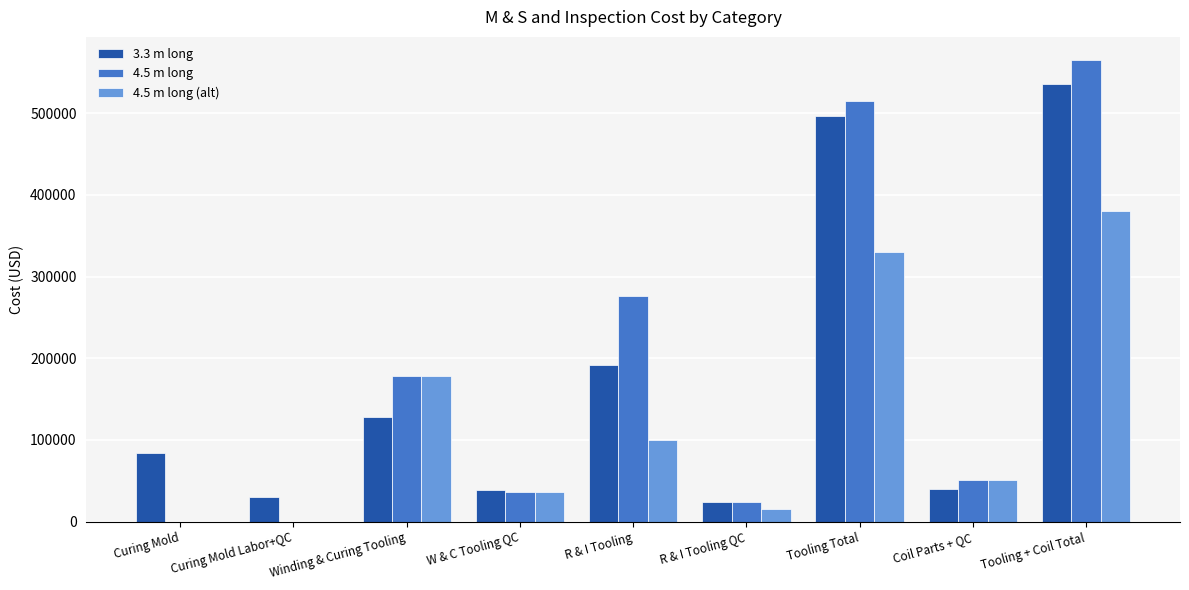

How many data points in 4.5 m long (alt) are above 50580?

5